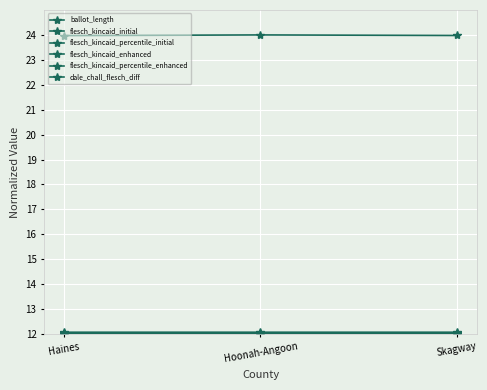

What is the sum of all flesch_kincaid_percentile_initial values?

36.0